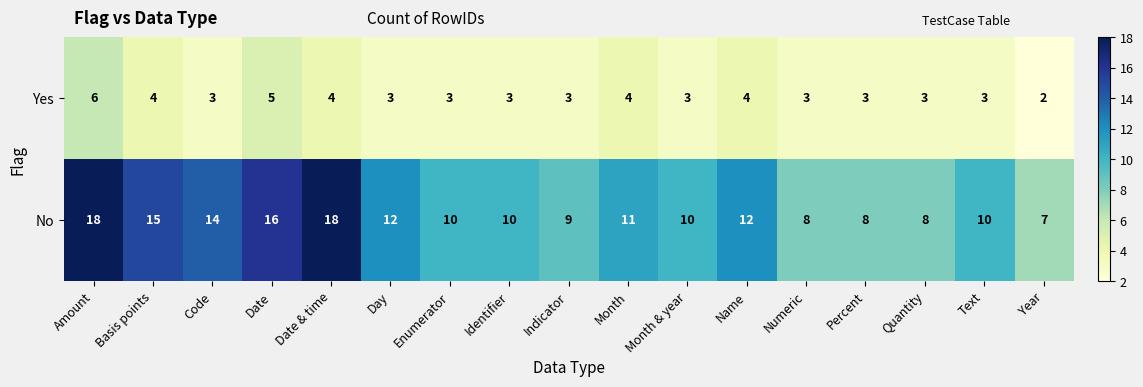

The Yes series shows 4 at Name. True or false?

True